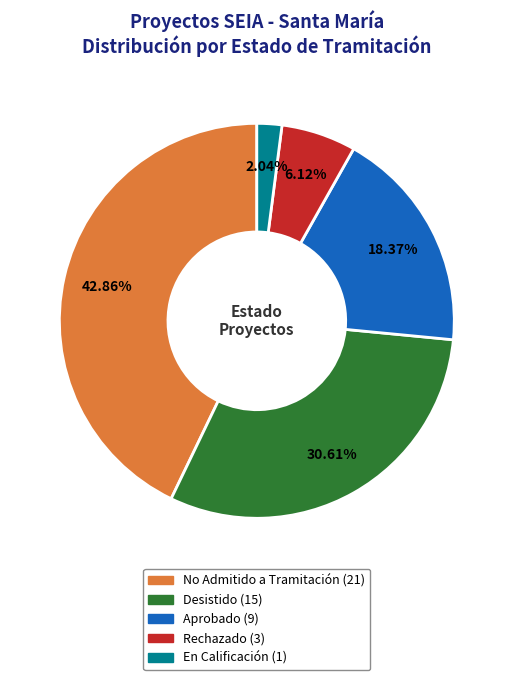

True or false: Aprobado accounts for 27% of the total.

False